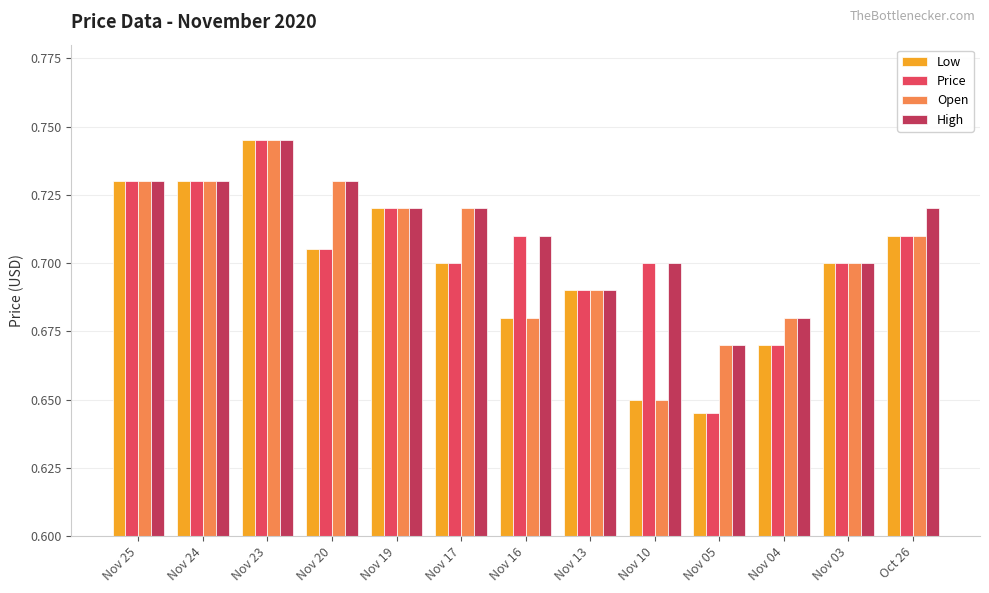

What is the sum of the High values at Nov 23 and Oct 26?

1.5